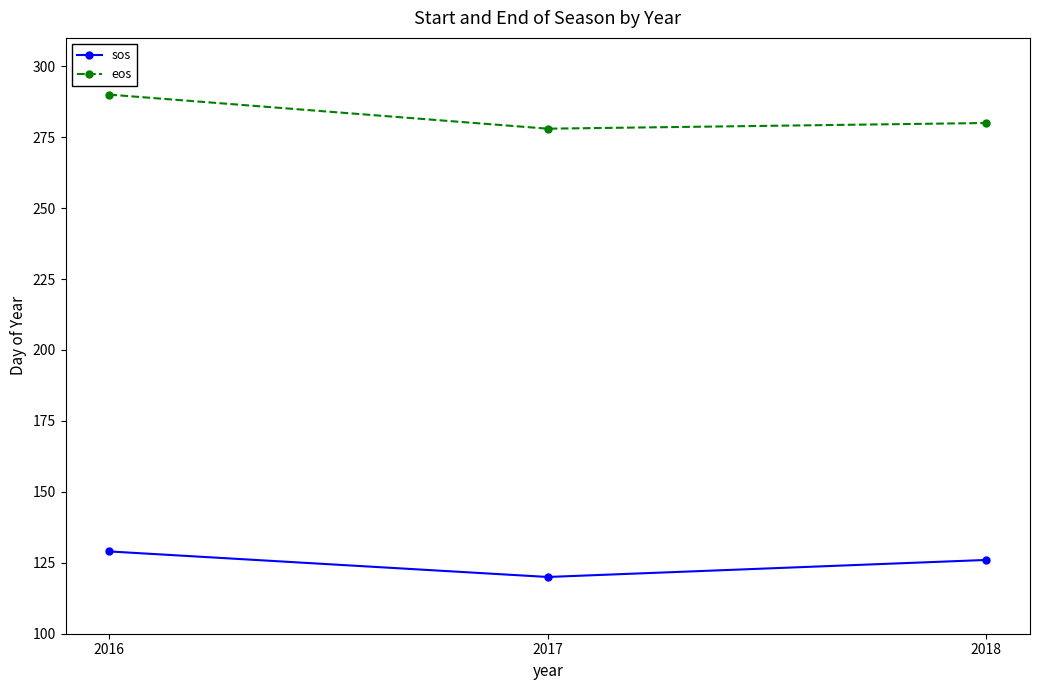

What are all the series names shown in the legend?

sos, eos